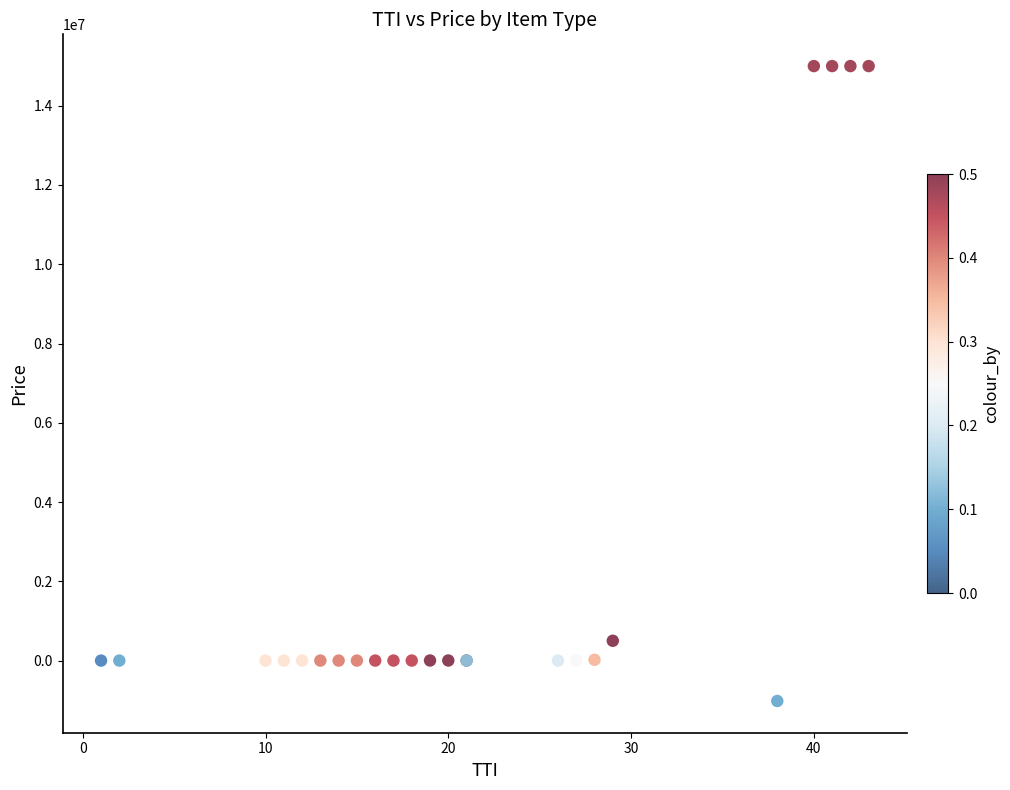

What Y value in the scatter plot is closest to 6990450?

500000